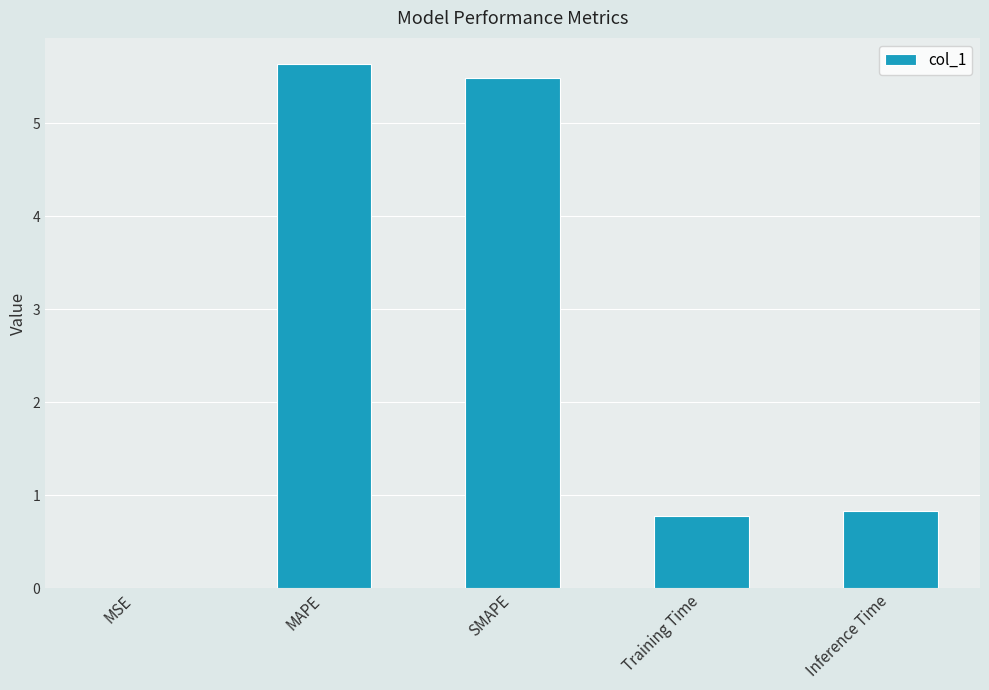

Which label corresponds to the largest value in the chart?

MAPE